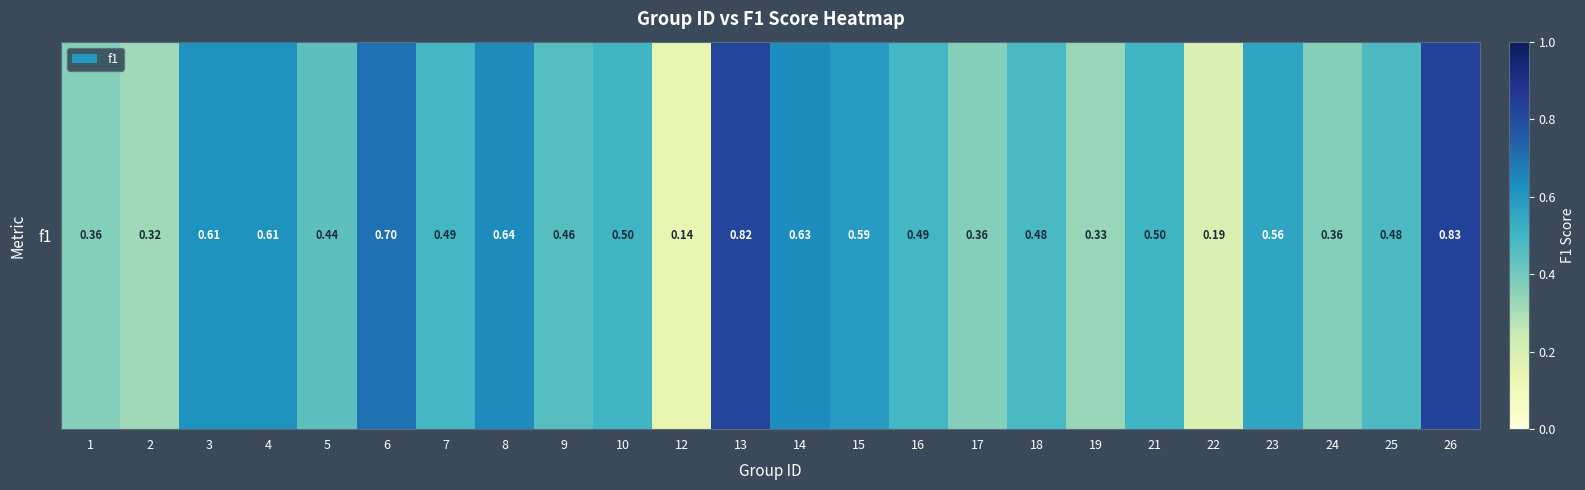

Reading left to right, extract all data points from this chart.

0.4	0.3	0.6	0.6	0.4	0.7	0.5	0.6	0.5	0.5	0.1	0.8	0.6	0.6	0.5	0.4	0.5	0.3	0.5	0.2	0.6	0.4	0.5	0.8